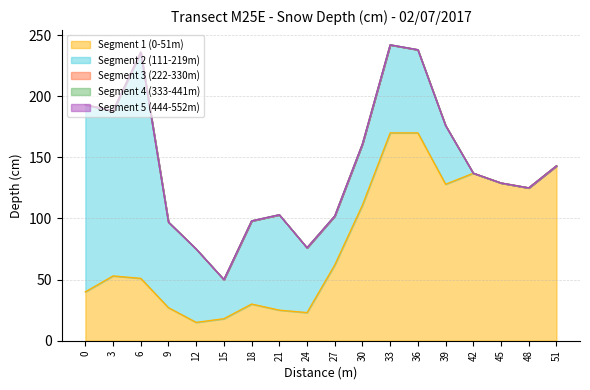

What are all the series names shown in the legend?

Segment 1 (0-51m), Segment 2 (111-219m), Segment 3 (222-330m), Segment 4 (333-441m), Segment 5 (444-552m)